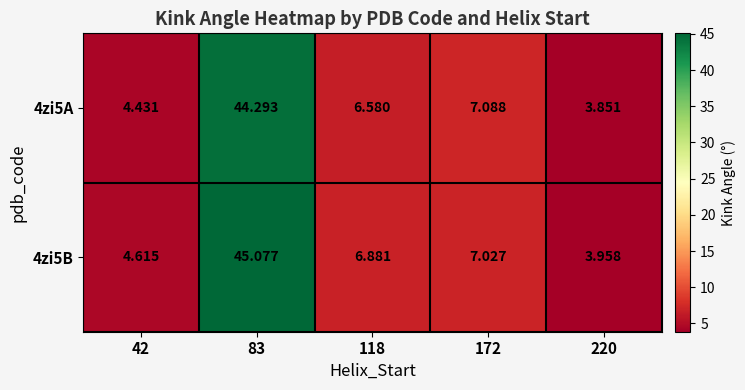

At which category is the sum across all series the highest?

83